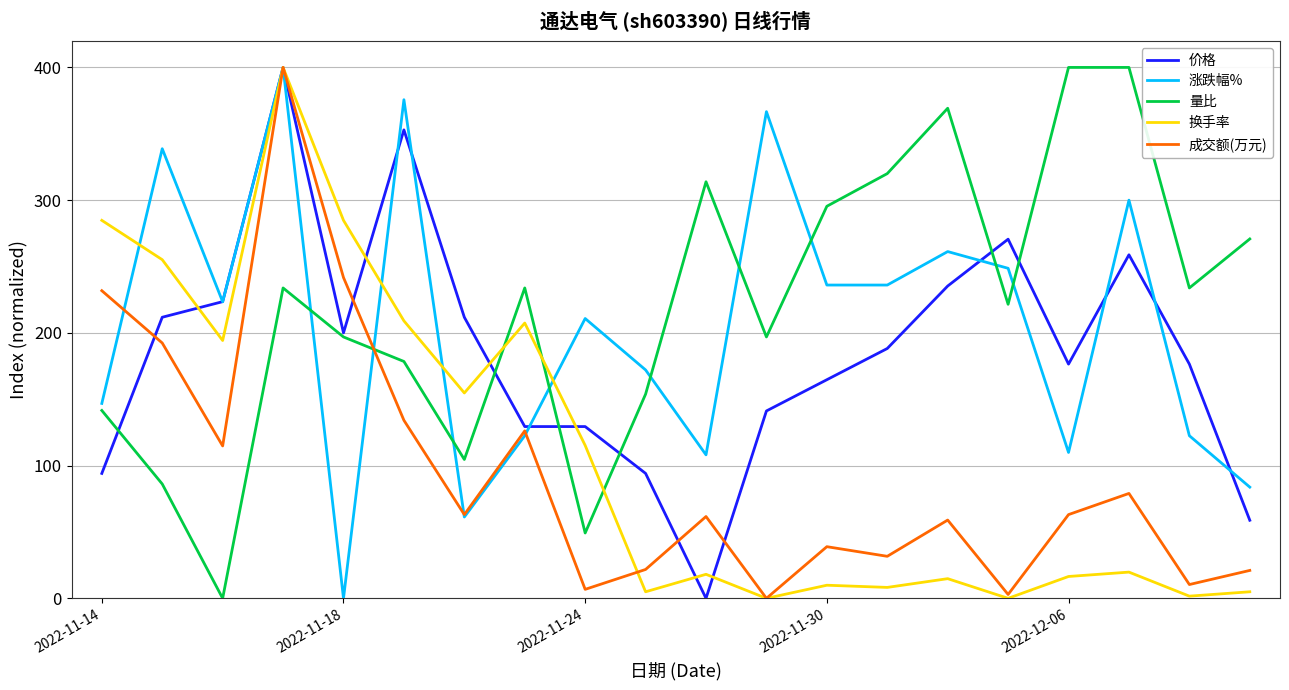

True or false: 量比 and 涨跌幅% cross at least once.

True